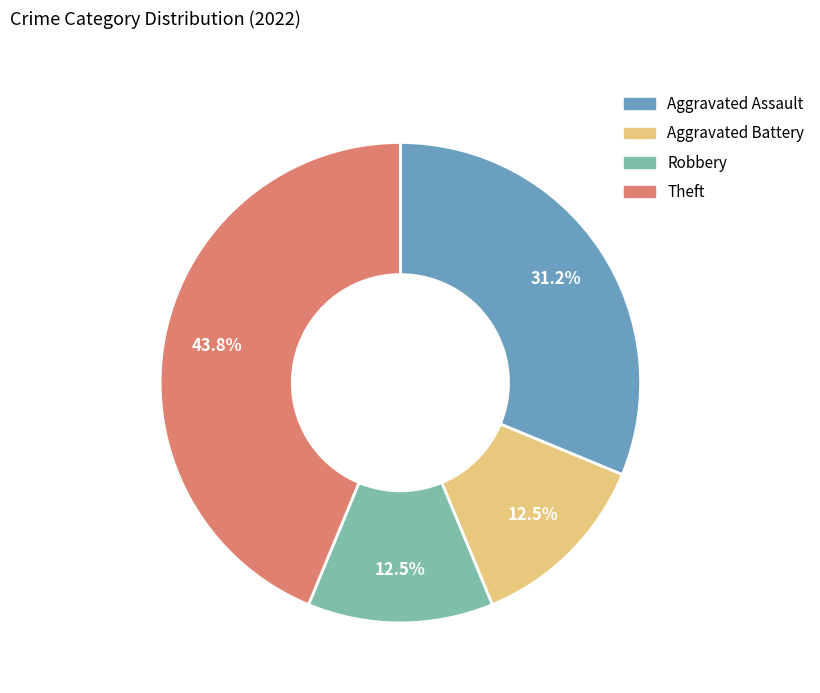

Is there any slice that represents more than half of the pie?

No